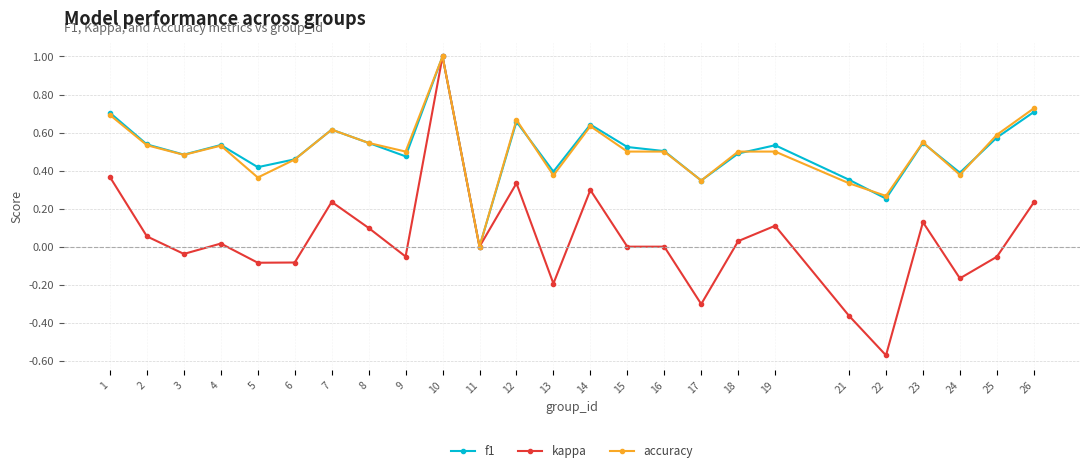

Where is the first local minimum for f1?

3